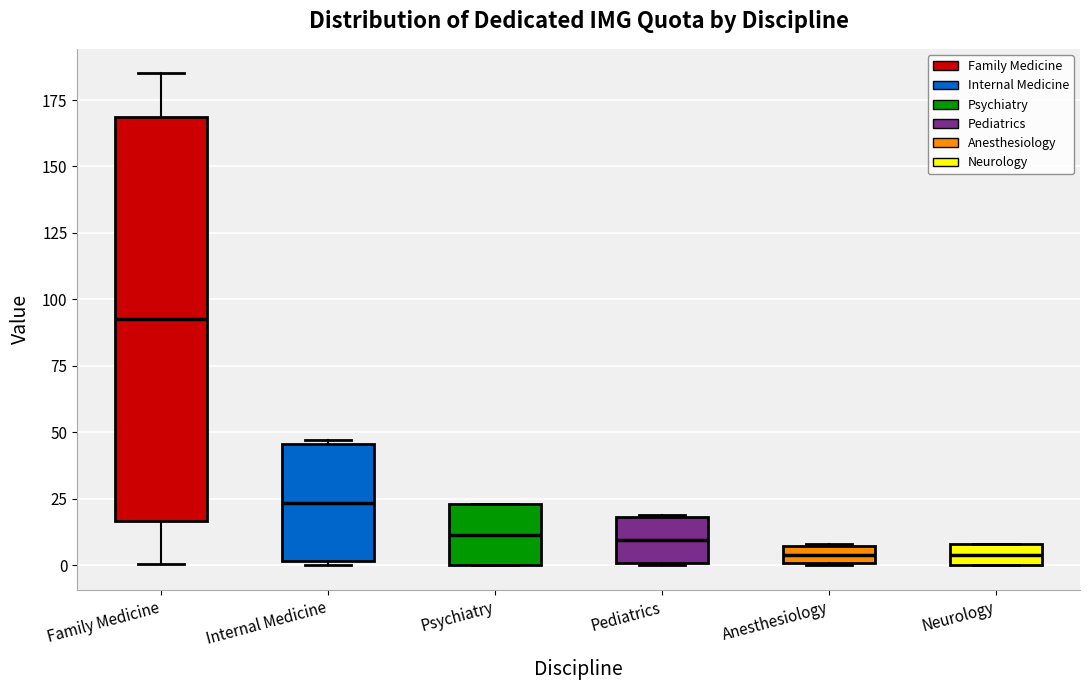

Which box is the tallest, from its lower edge to its upper edge?

Family Medicine